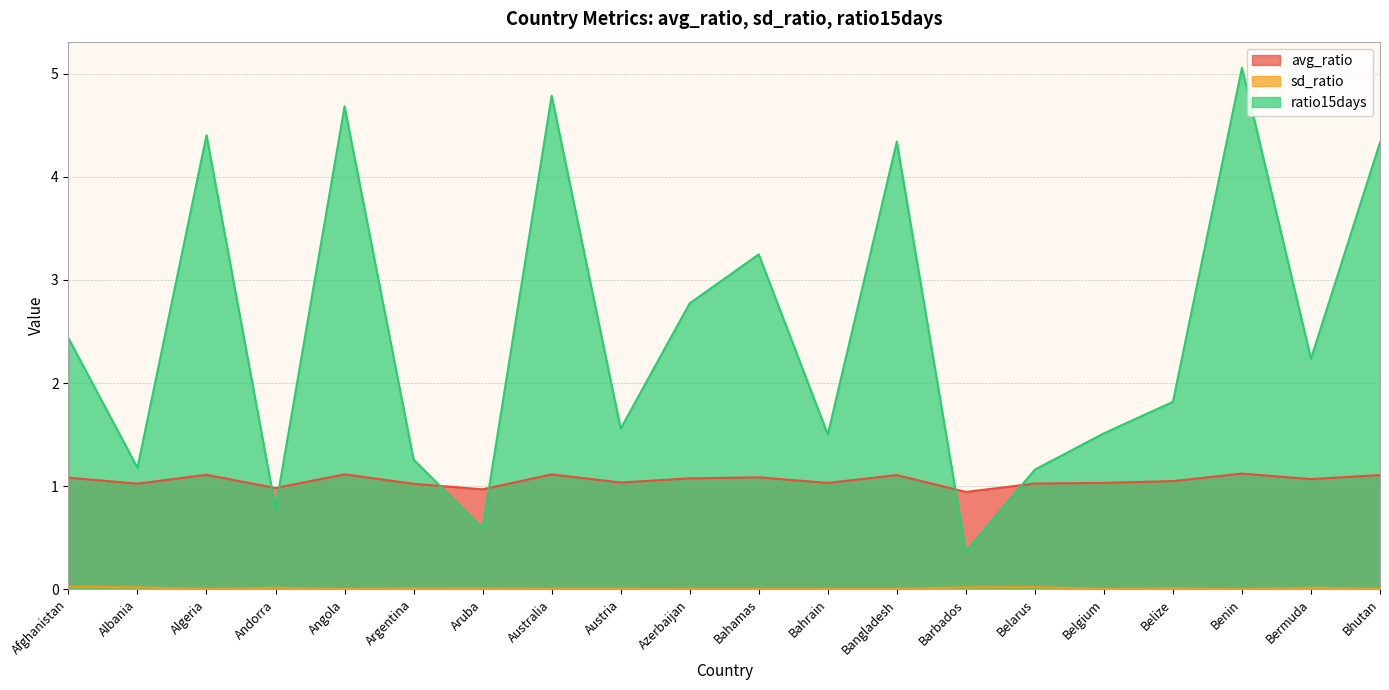

How many categories are shown in the chart?

20